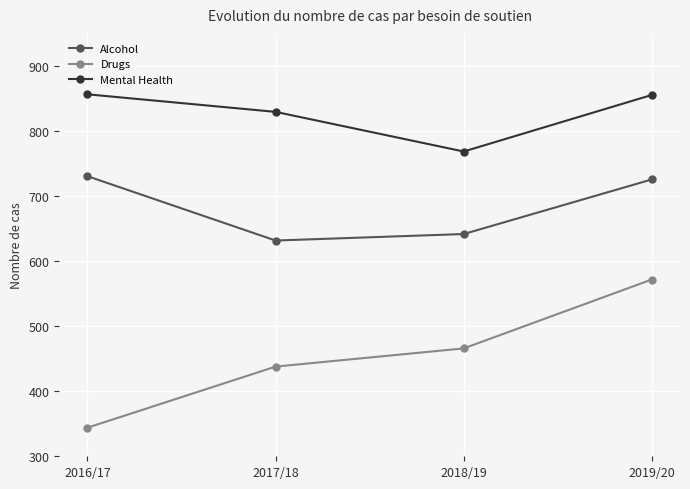

Rank the series by their maximum value, from lowest to highest.

Drugs, Alcohol, Mental Health